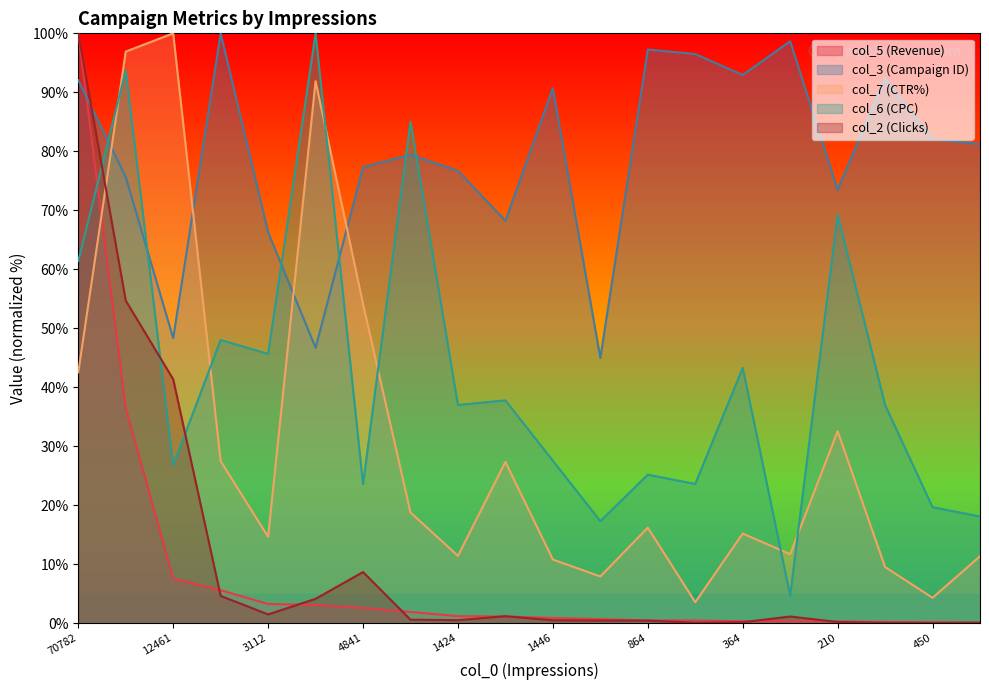

At which label does col_6 reach its minimum?

2976